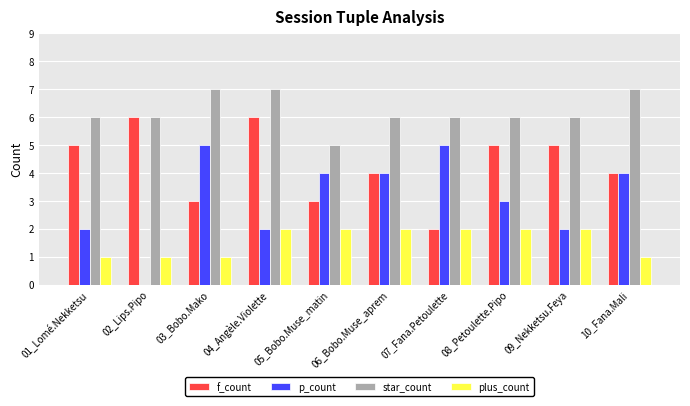

What is the greatest value displayed?

7